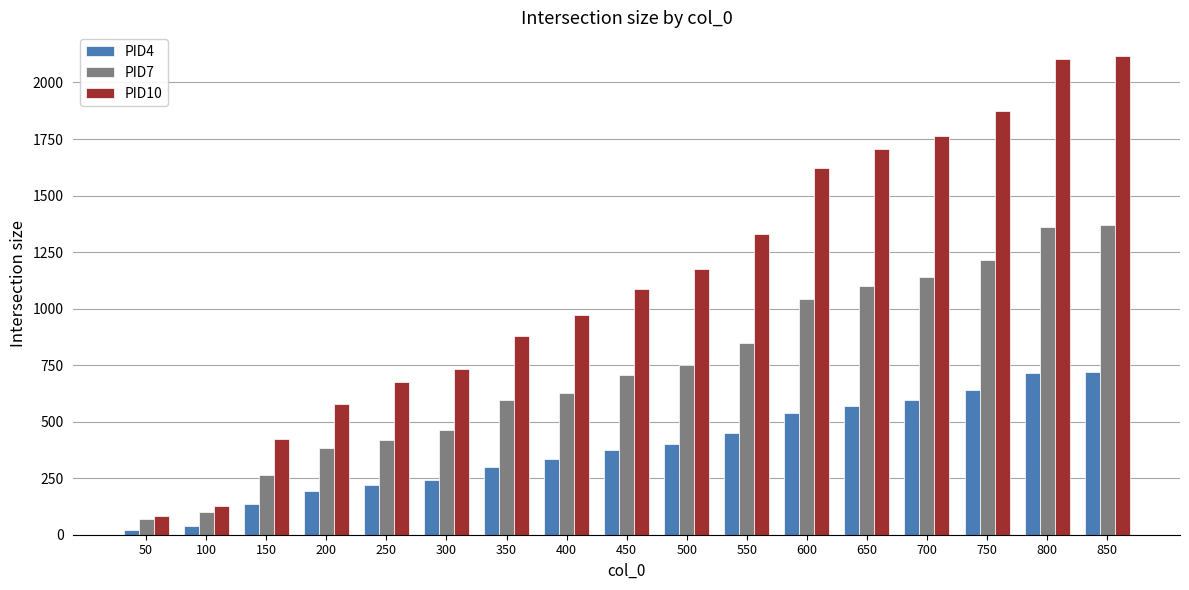

How many categories are shown in the chart?

17